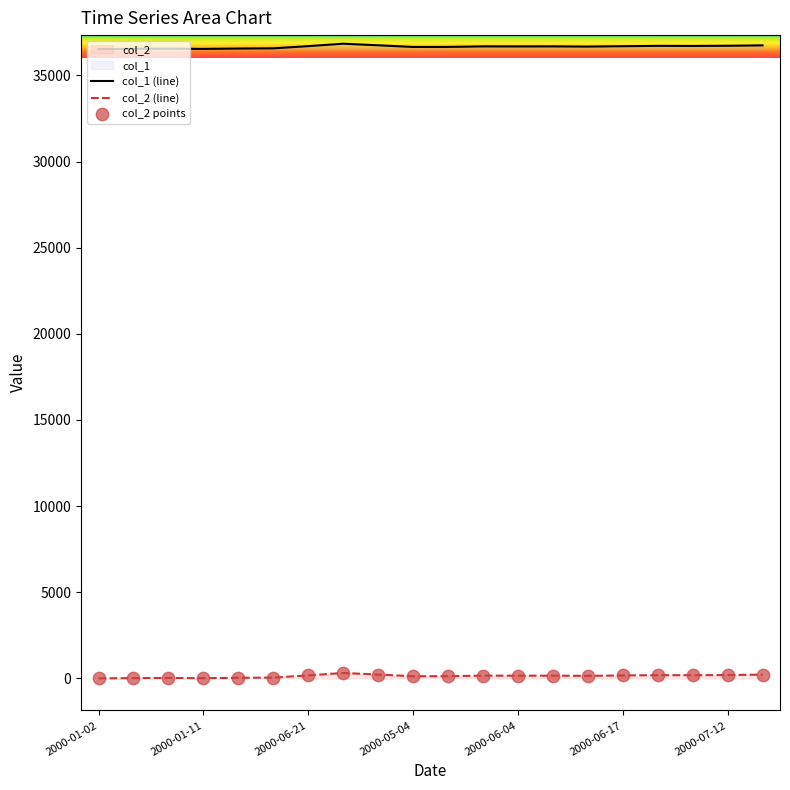

What are all the series names shown in the legend?

col_1, col_2